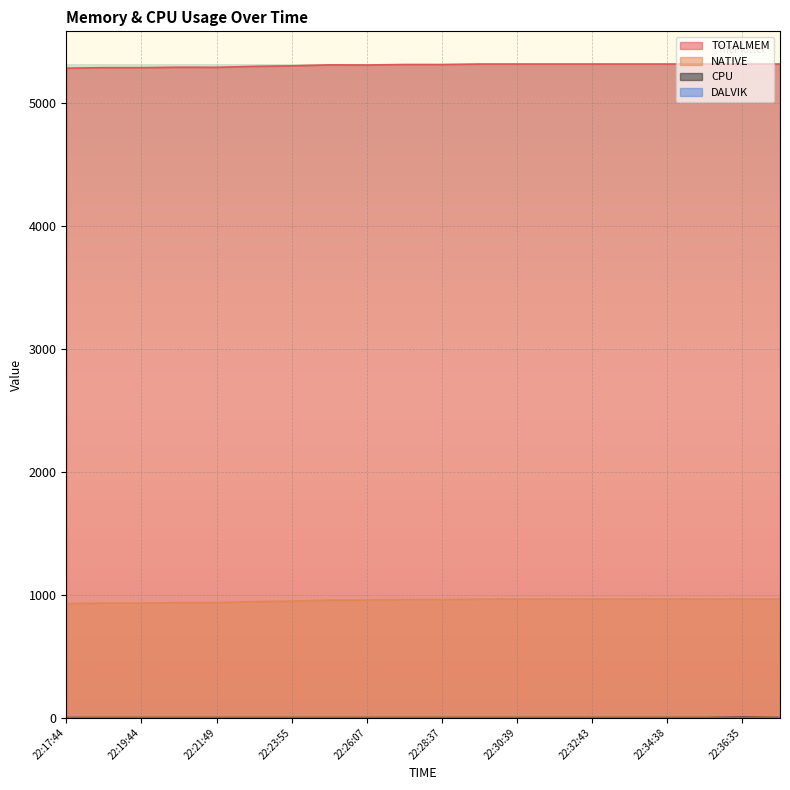

True or false: CPU has more than 0 interior local peaks.

True